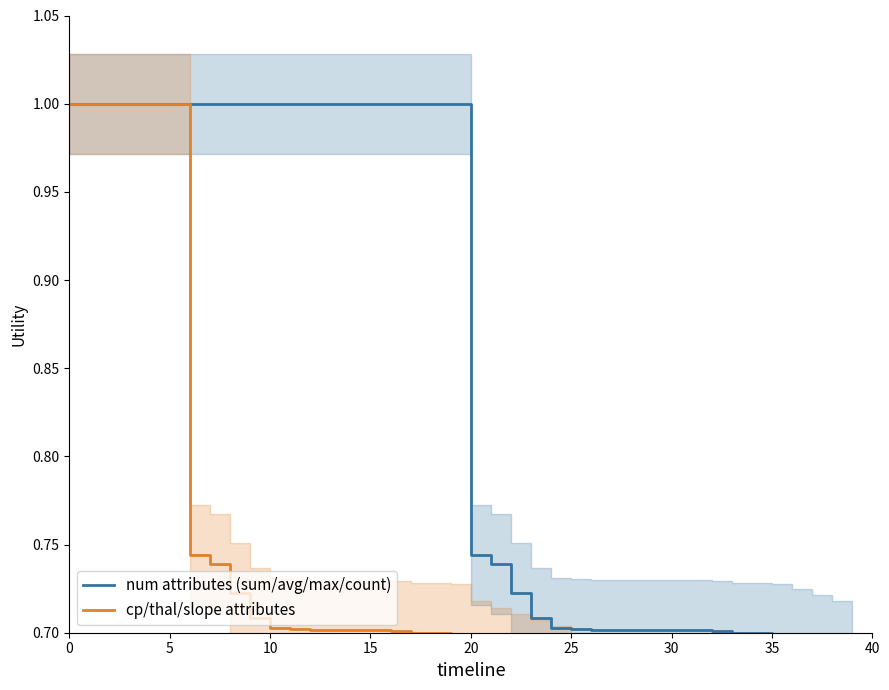

Reading left to right, extract all data points from this chart.

num attributes (sum/avg/max/count): 1.0	1.0	1.0	1.0	1.0	1.0	1.0	1.0	1.0	1.0	1.0	1.0	1.0	1.0	1.0	1.0	1.0	1.0	1.0	1.0	0.7	0.7	0.7	0.7	0.7	0.7	0.7	0.7	0.7	0.7	0.7	0.7	0.7	0.7	0.7	0.7	0.7	0.7	0.7	0.7
cp/thal/slope attributes: 1.0	1.0	1.0	1.0	1.0	1.0	0.7	0.7	0.7	0.7	0.7	0.7	0.7	0.7	0.7	0.7	0.7	0.7	0.7	0.7	0.7	0.7	0.7	0.7	0.7	0.7	0.7	0.7	0.7	0.7	0.7	0.7	0.6	0.6	0.6	0.6	0.6	0.6	0.6	0.6